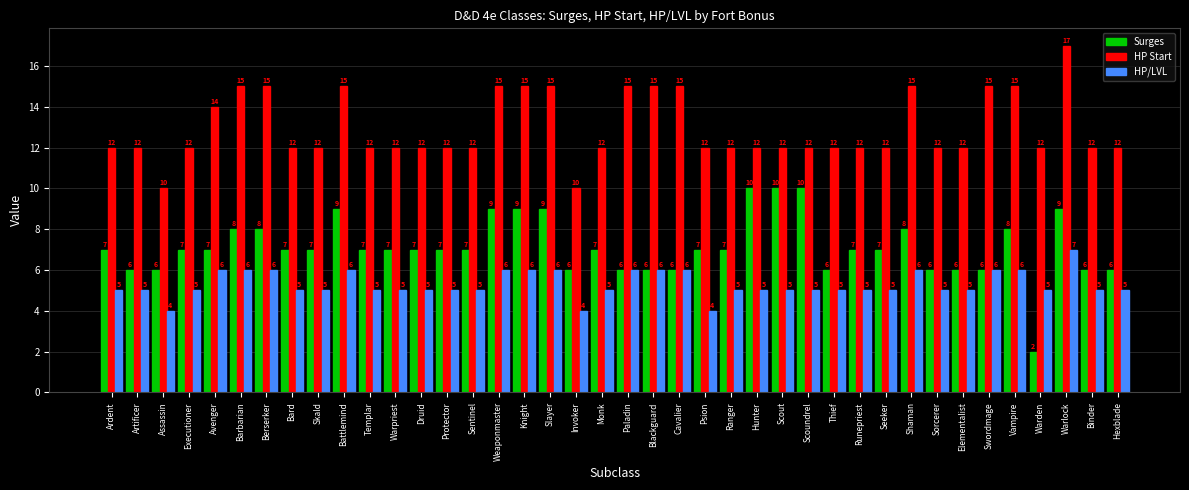

At Battlemind, list the series in order from largest to smallest.

HP Start, Surges, HP/LVL